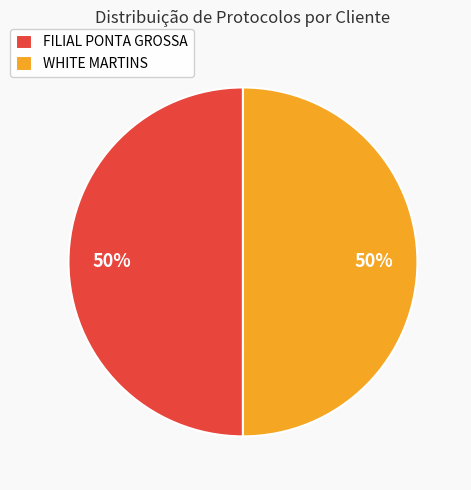

Combined, do WHITE MARTINS and FILIAL PONTA GROSSA account for over 50%?

Yes